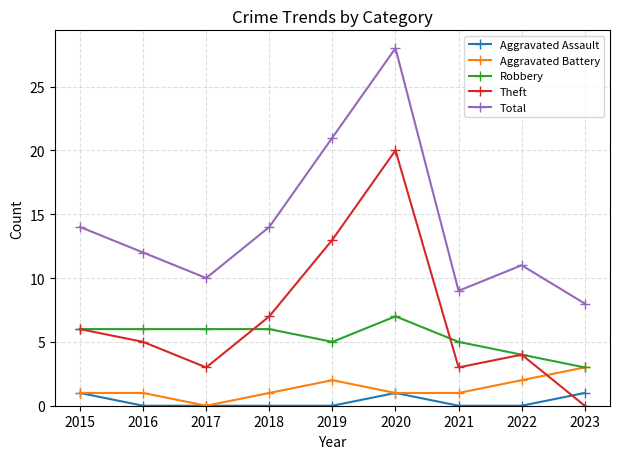

The value of Aggravated Battery at 2020 is 1. True or false?

True